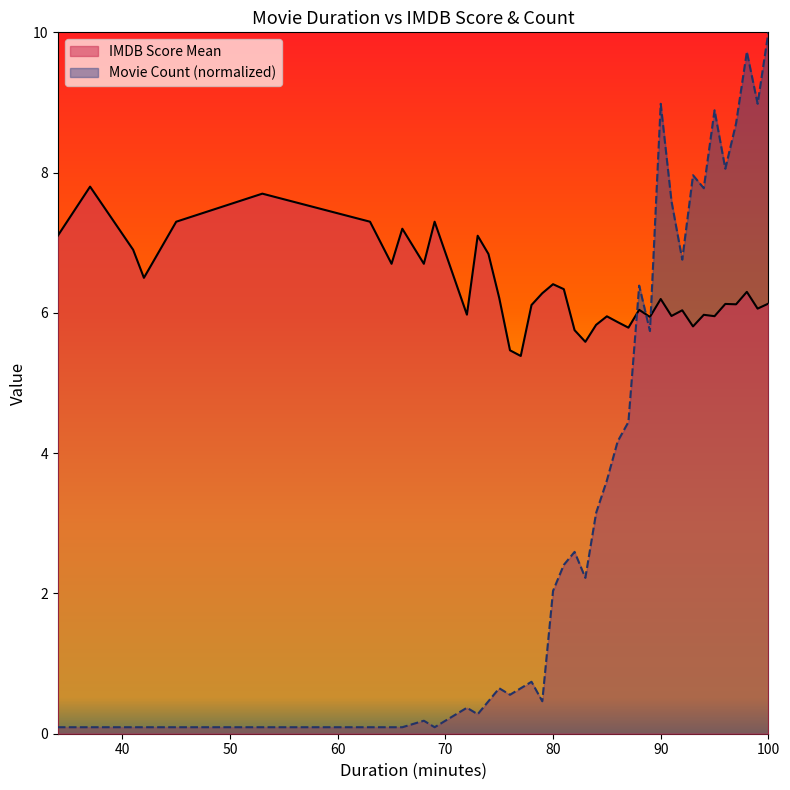

Rank the series by their average value, from lowest to highest.

Movie Count (normalized), IMDB Score Mean